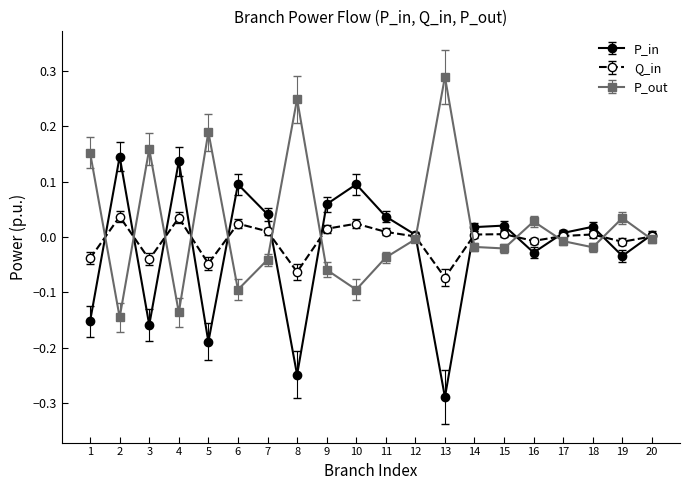

What is the spread (max minus min) of values at 5?

0.4